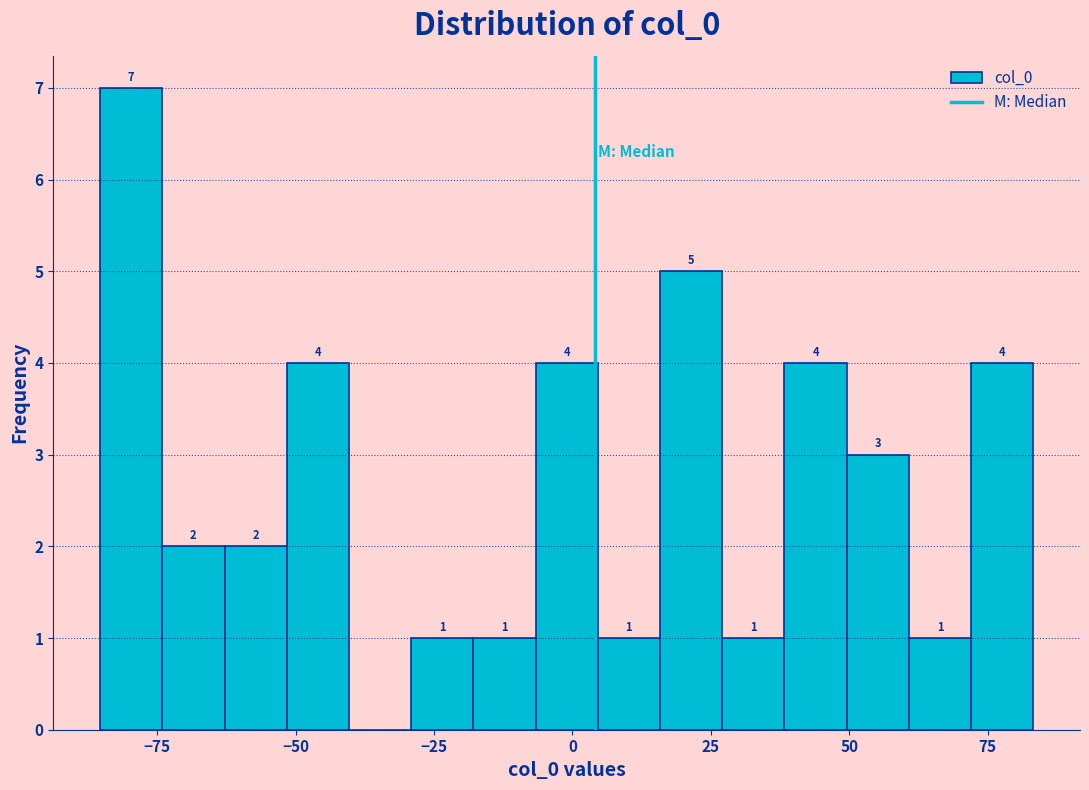

Around what value on the x-axis is the tallest bar? Give the approximate position of its centre, as read against the axis.

-80